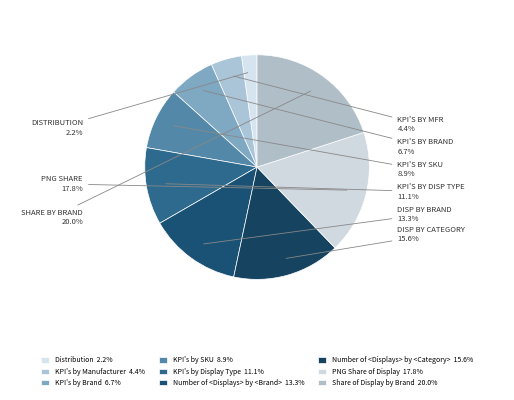

Count the number of slices in the pie.

9